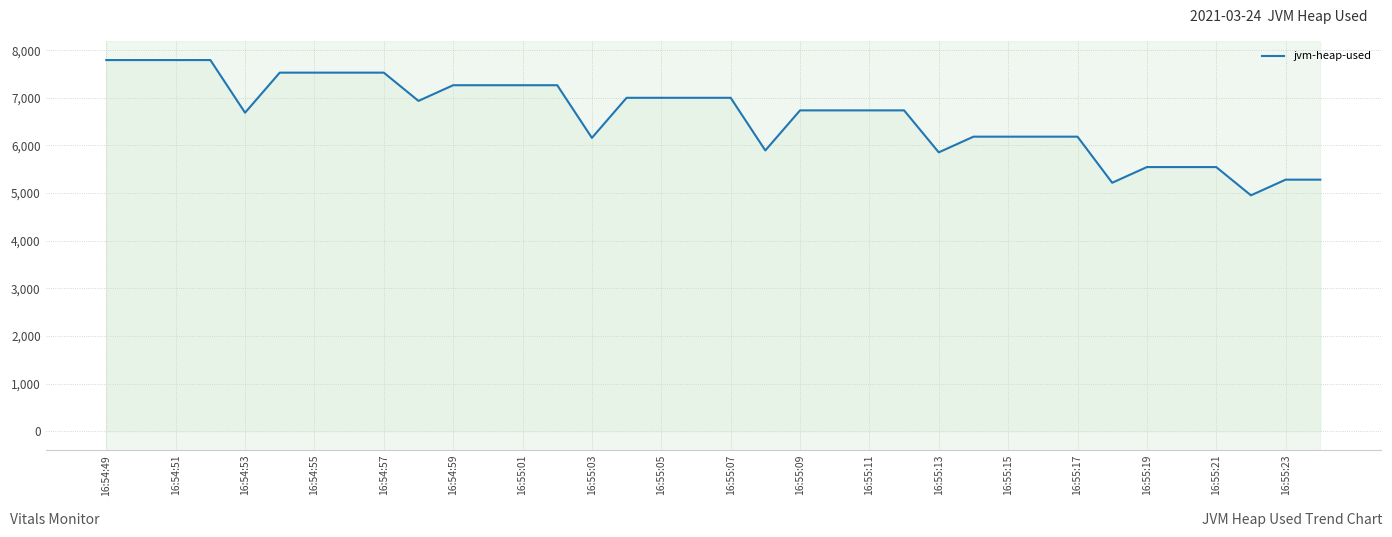

What is the difference between the maximum and minimum values?

2839